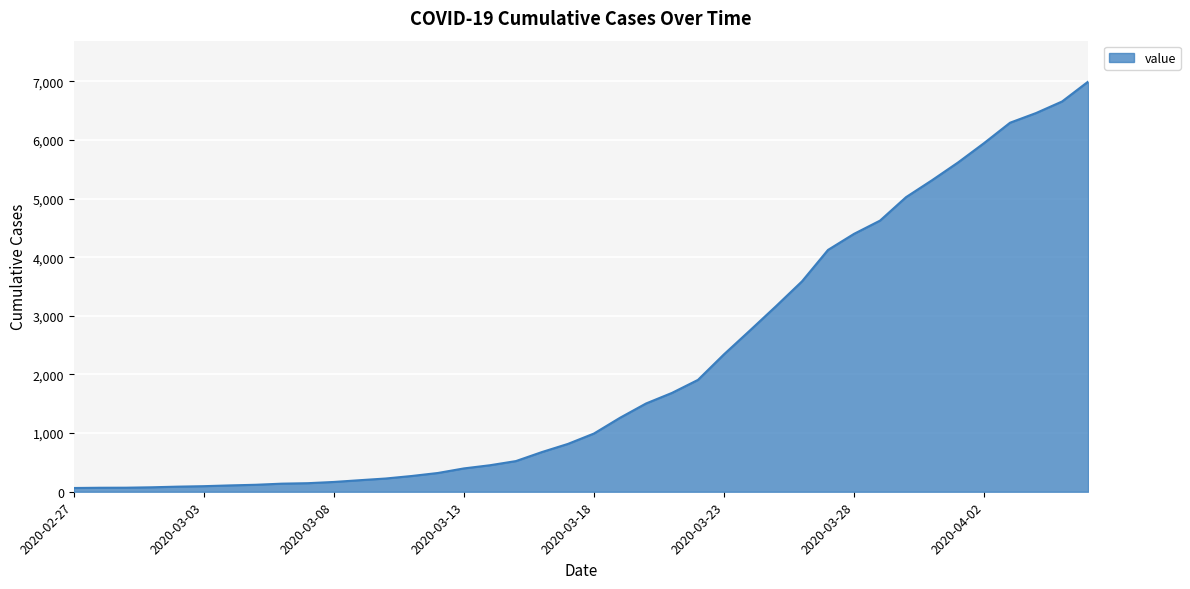

What is the difference between the maximum and minimum values?

6931